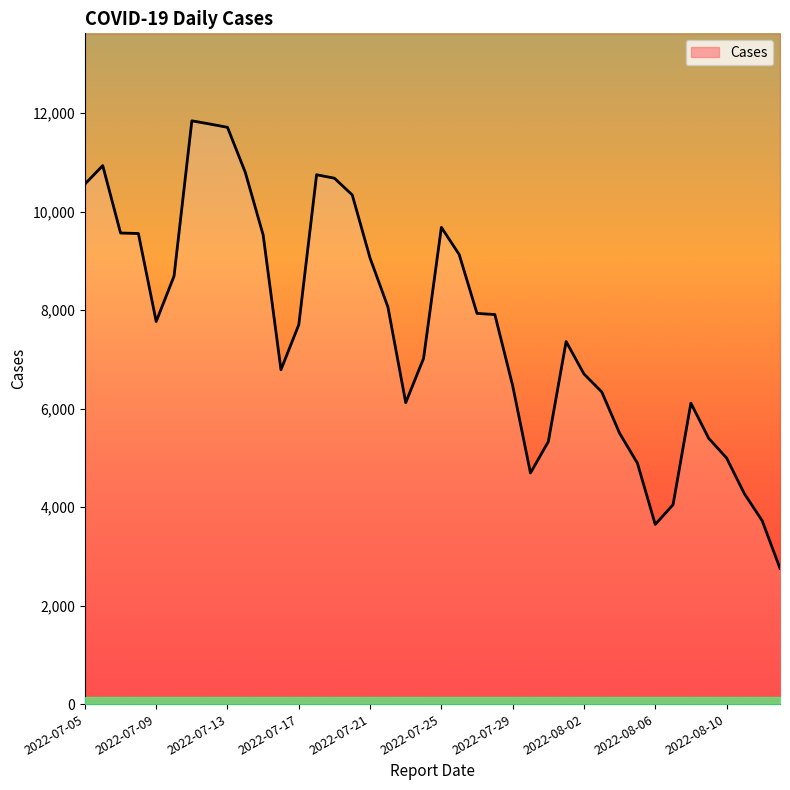

Approximately how many times larger is the value at 2022-08-10 compared to 2022-07-31?

0.9